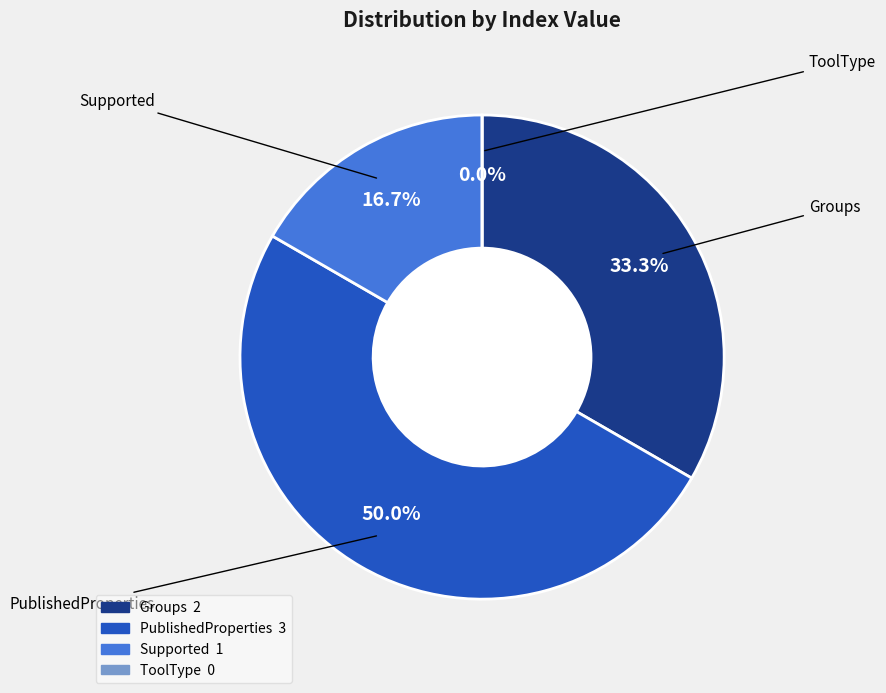

What is the ratio of the value at Supported to the value at Groups?

0.5